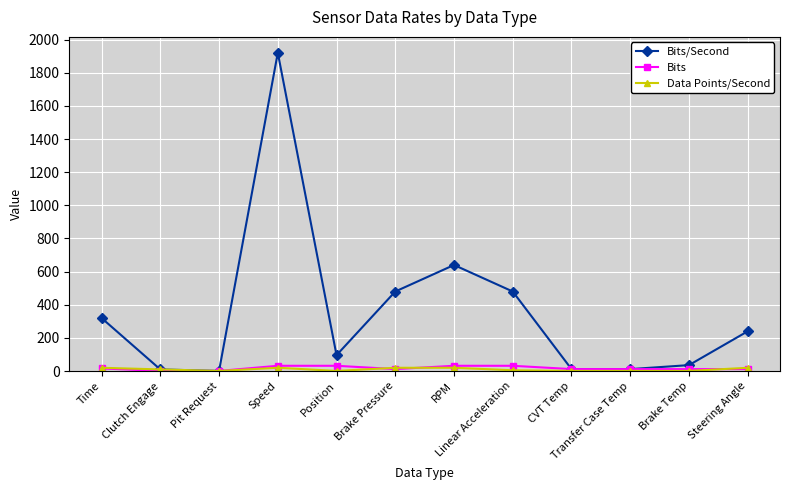

Between Pit Request and Steering Angle, which series saw the biggest shift?

Bits/Second